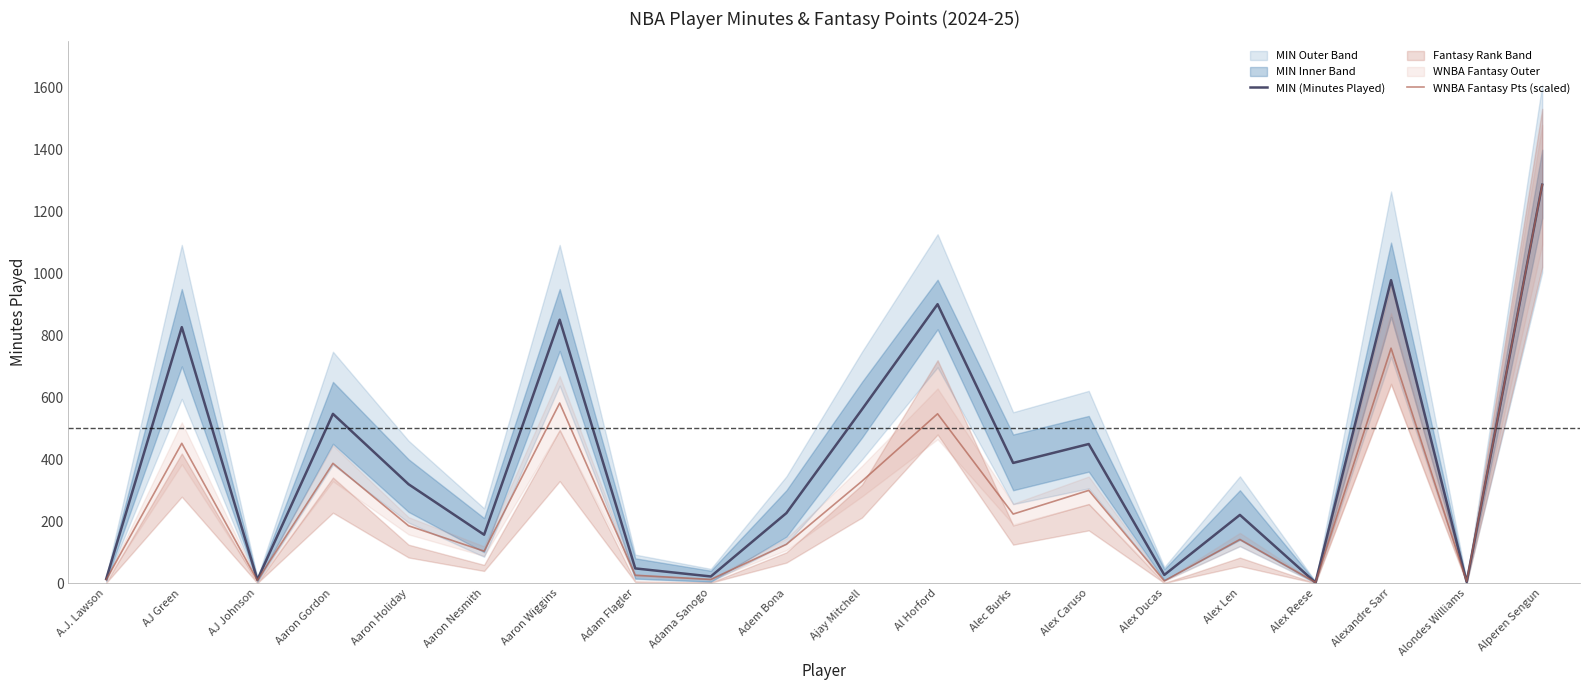

How many data points does each series have?

20